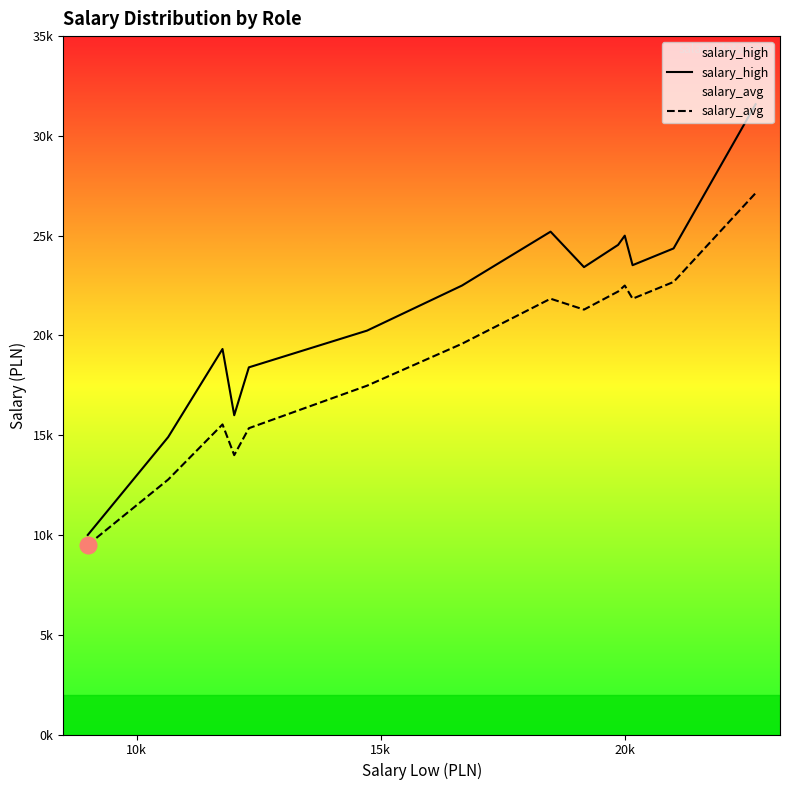

List the series in order of their peak value, lowest first.

salary_avg, salary_high